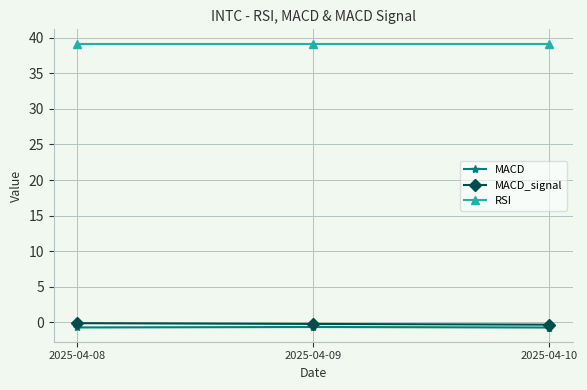

Is it true that RSI equals 39.2 at 2025-04-10?

True